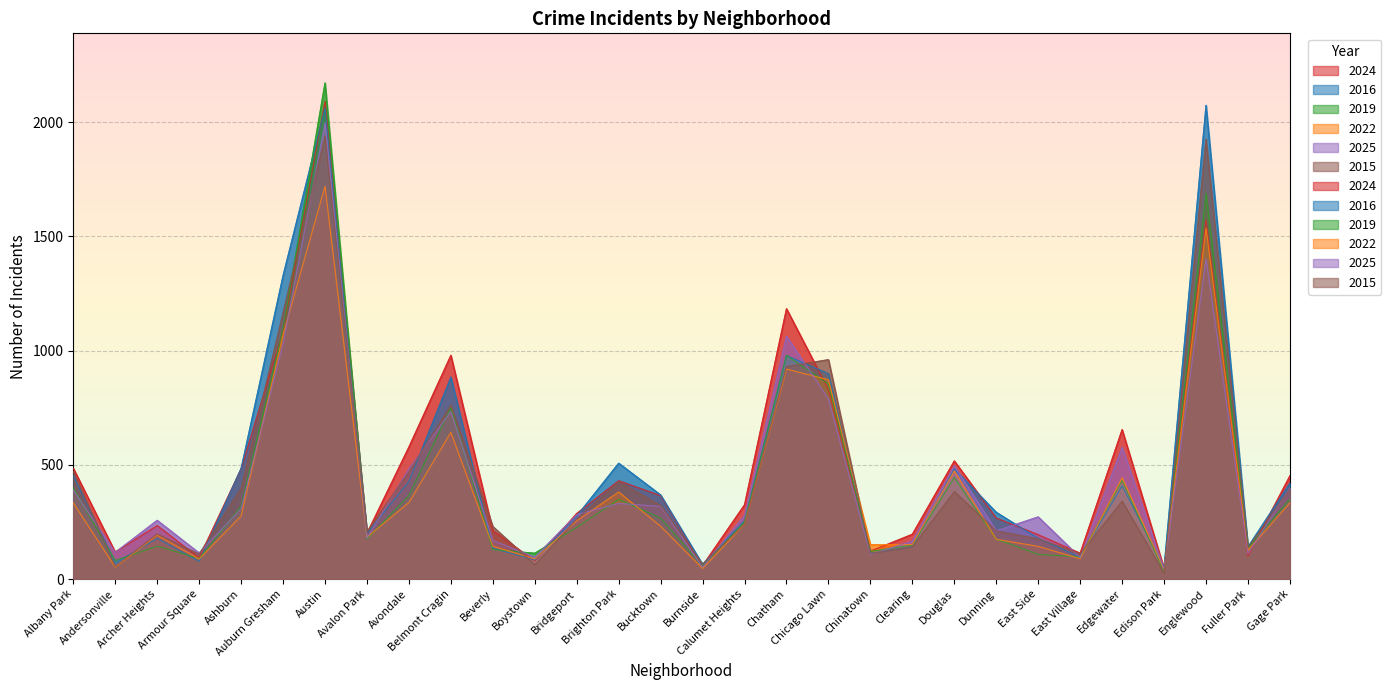

What is the difference between the 2015 values at Fuller Park and Calumet Heights?

103